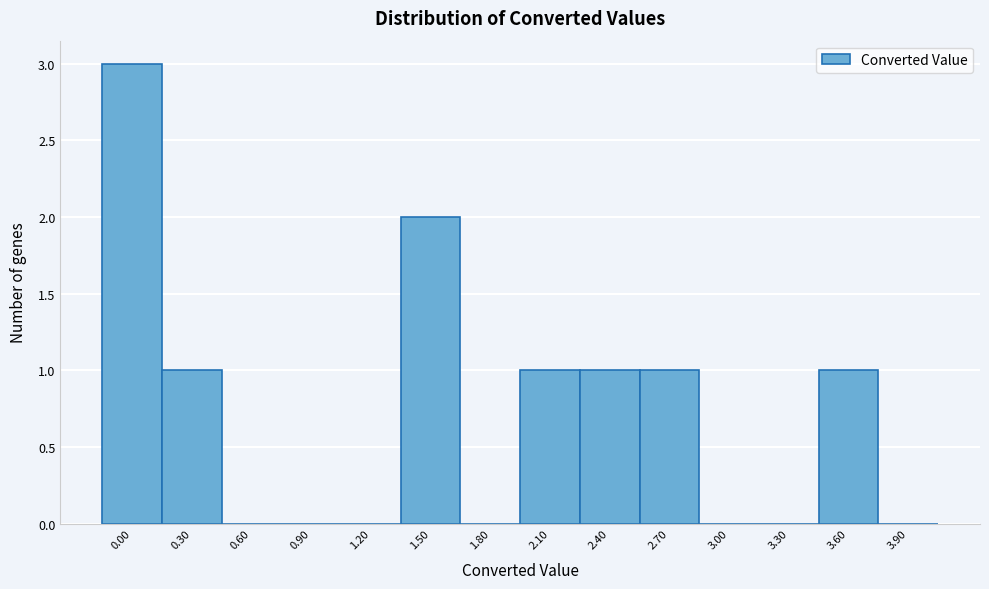

Reading left to right, what are all the values shown in this chart?

0.00=3	0.30=1	0.60=0	0.90=0	1.20=0	1.50=2	1.80=0	2.10=1	2.40=1	2.70=1	3.00=0	3.30=0	3.60=1	3.90=0